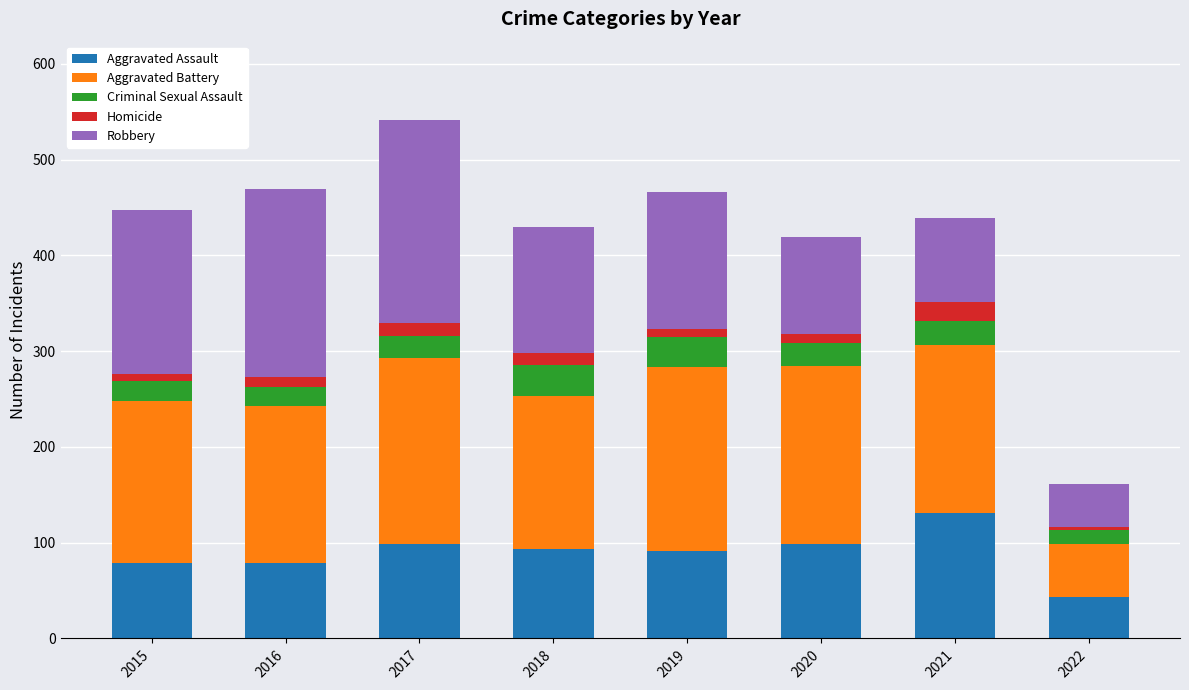

What is the minimum value for Aggravated Assault?

43